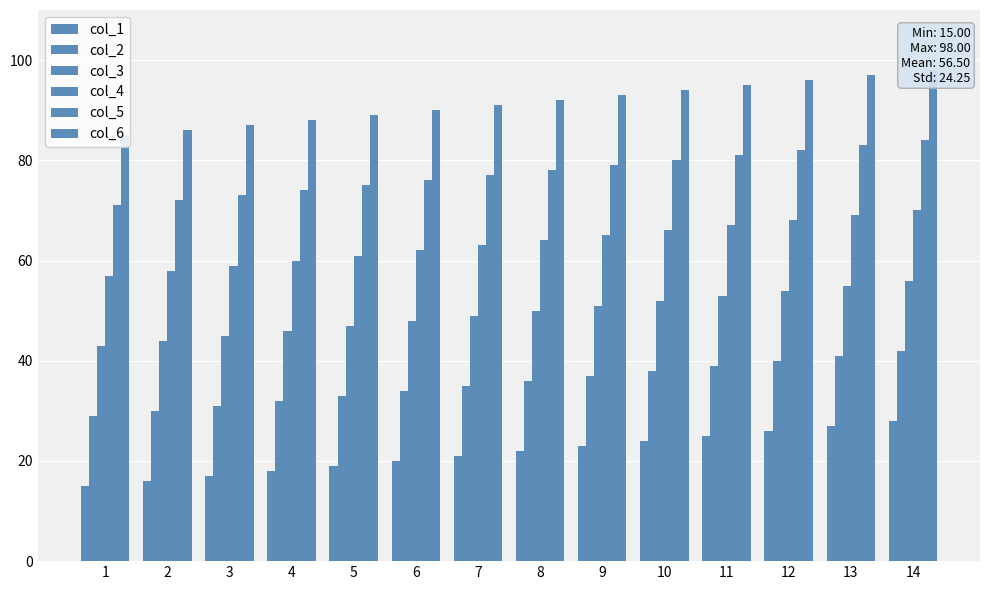

How many bars are there in total?

84